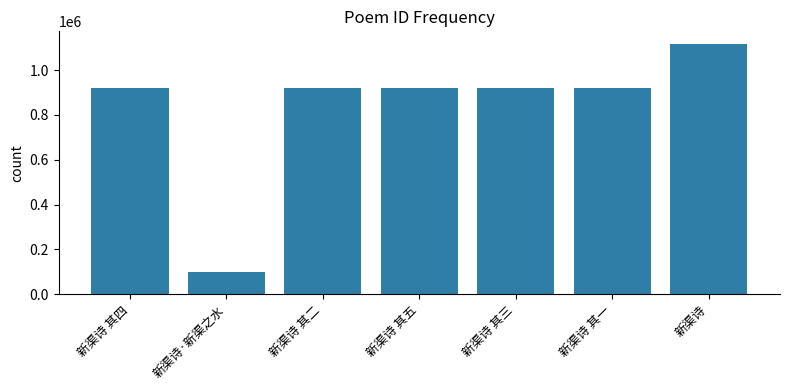

What is the change in value from 新渠诗 其三 to 新渠诗?

+196642